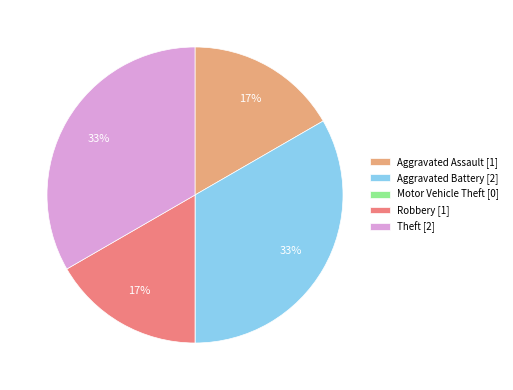

Is it true that Aggravated Assault [1] is 17% of the pie?

True